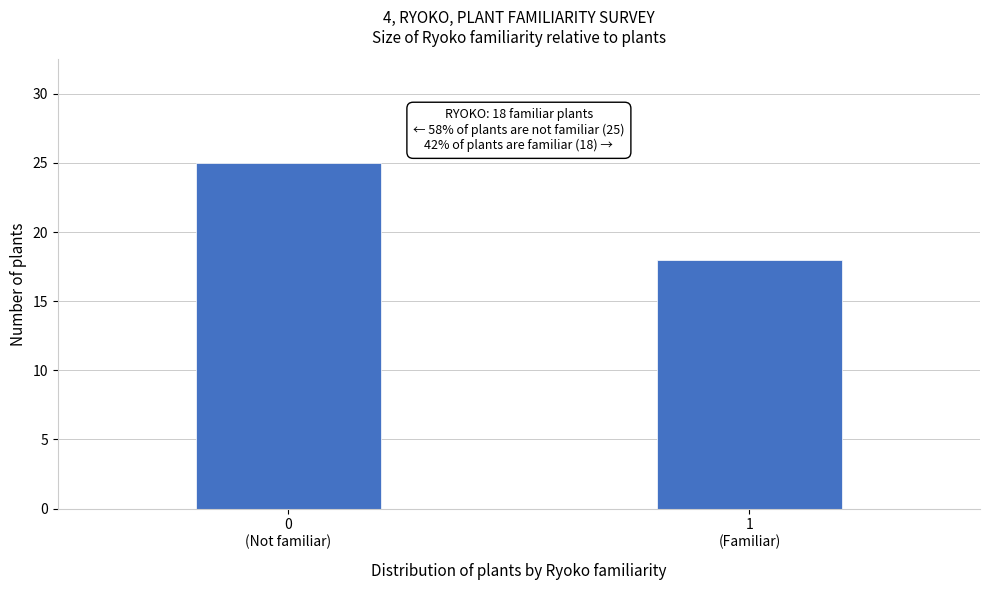

Reading right to left, list all the values displayed in this chart.

18	25